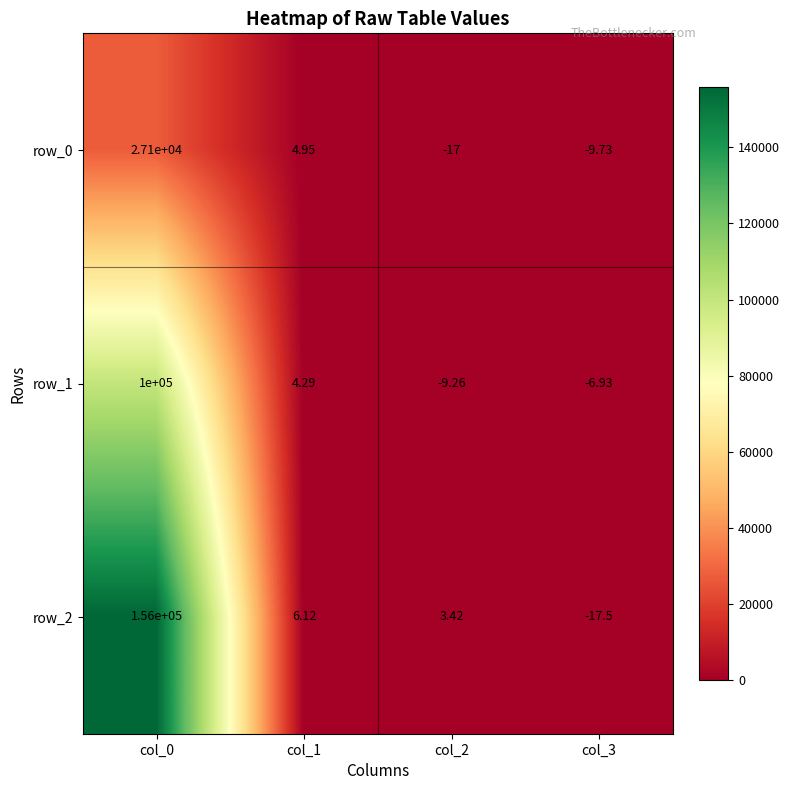

How many series are shown in this chart?

3